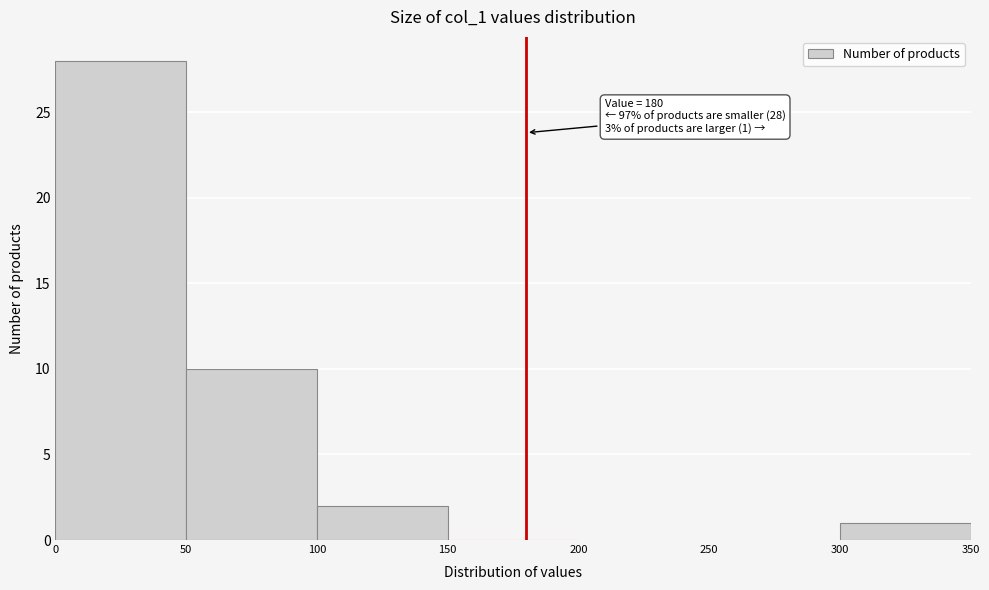

Over which range of the x-axis is the bar tallest?

0 to 50